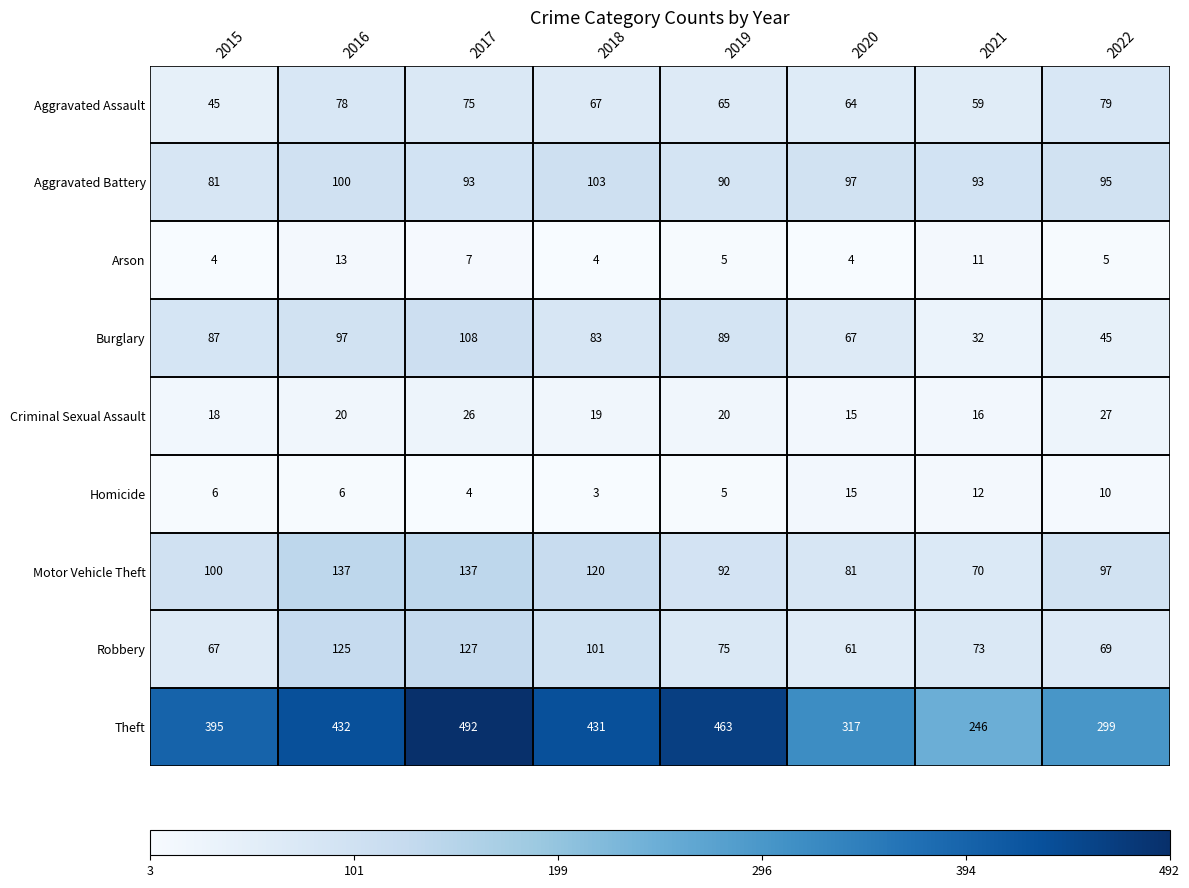

What is the difference between the second highest and minimum values in the Homicide series?

9